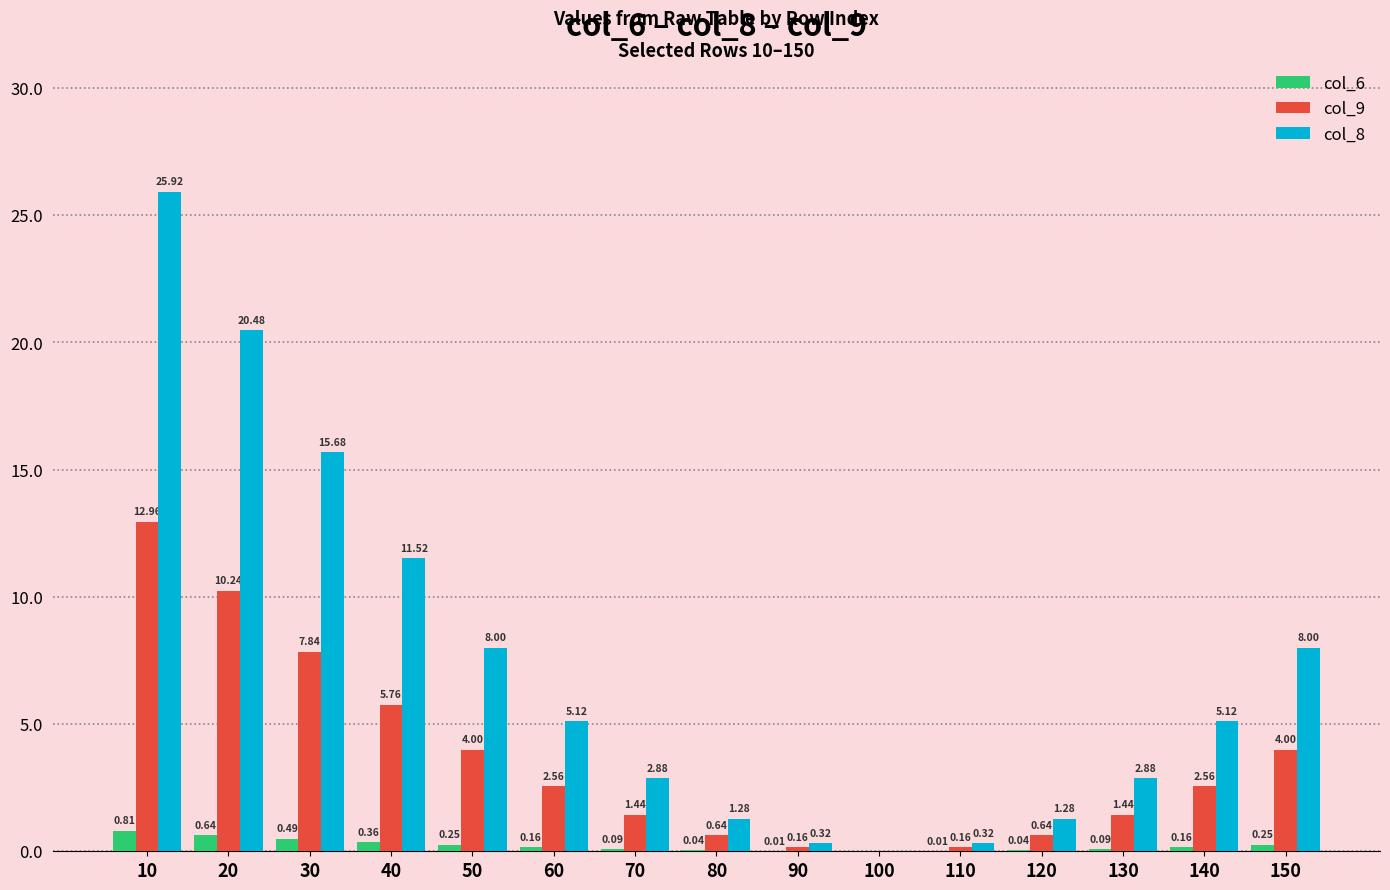

At which category is the sum across all series the highest?

10